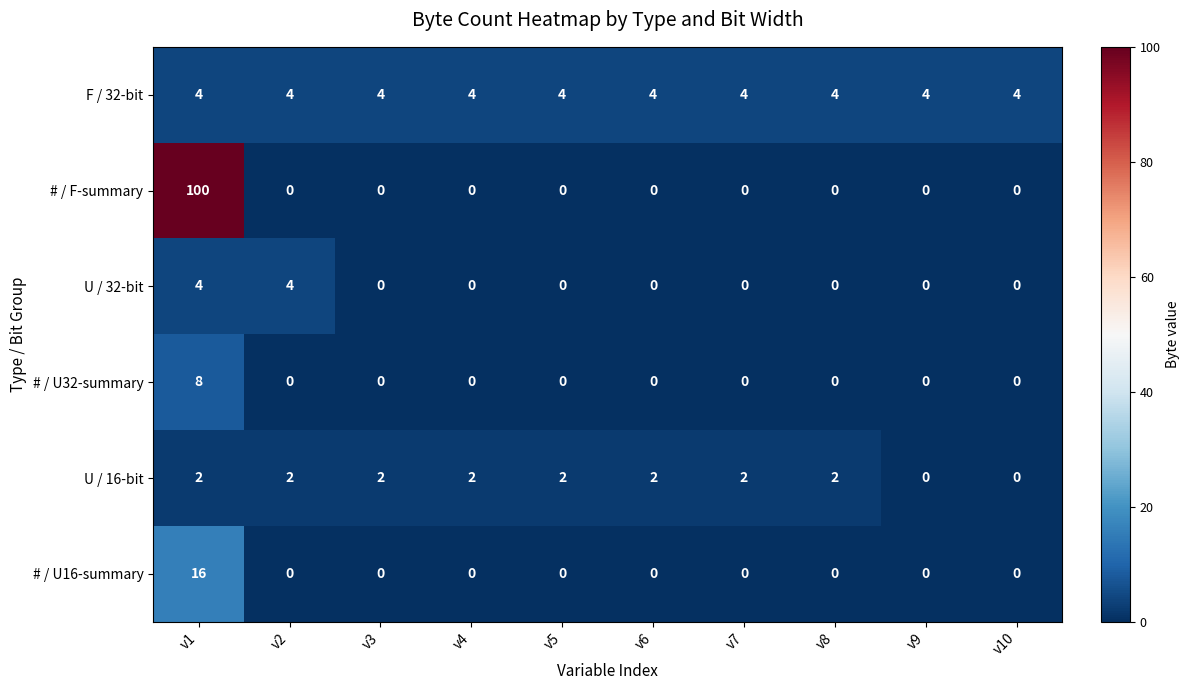

Count the # / U32-summary values in the range 0 to 1.

9